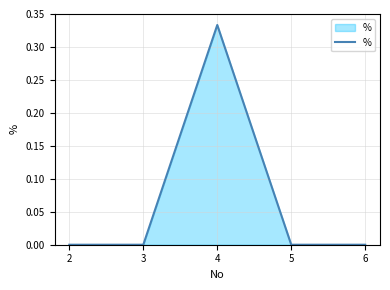

The value at 6 is -0.2. True or false?

False